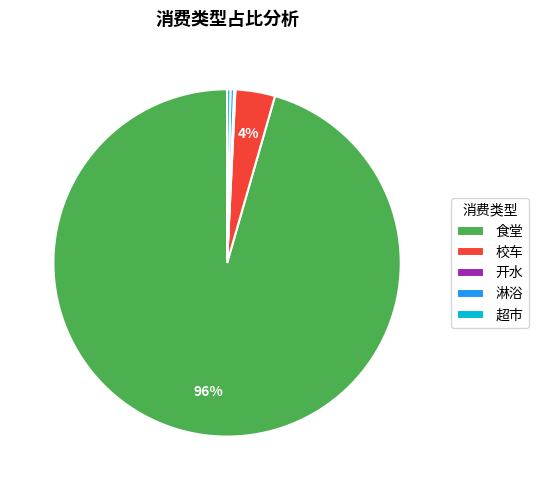

What is the largest slice in the pie chart?

食堂